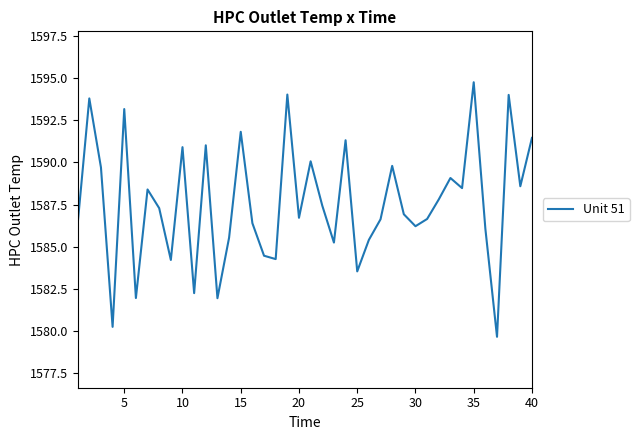

What is the difference between the maximum and minimum values?

15.1